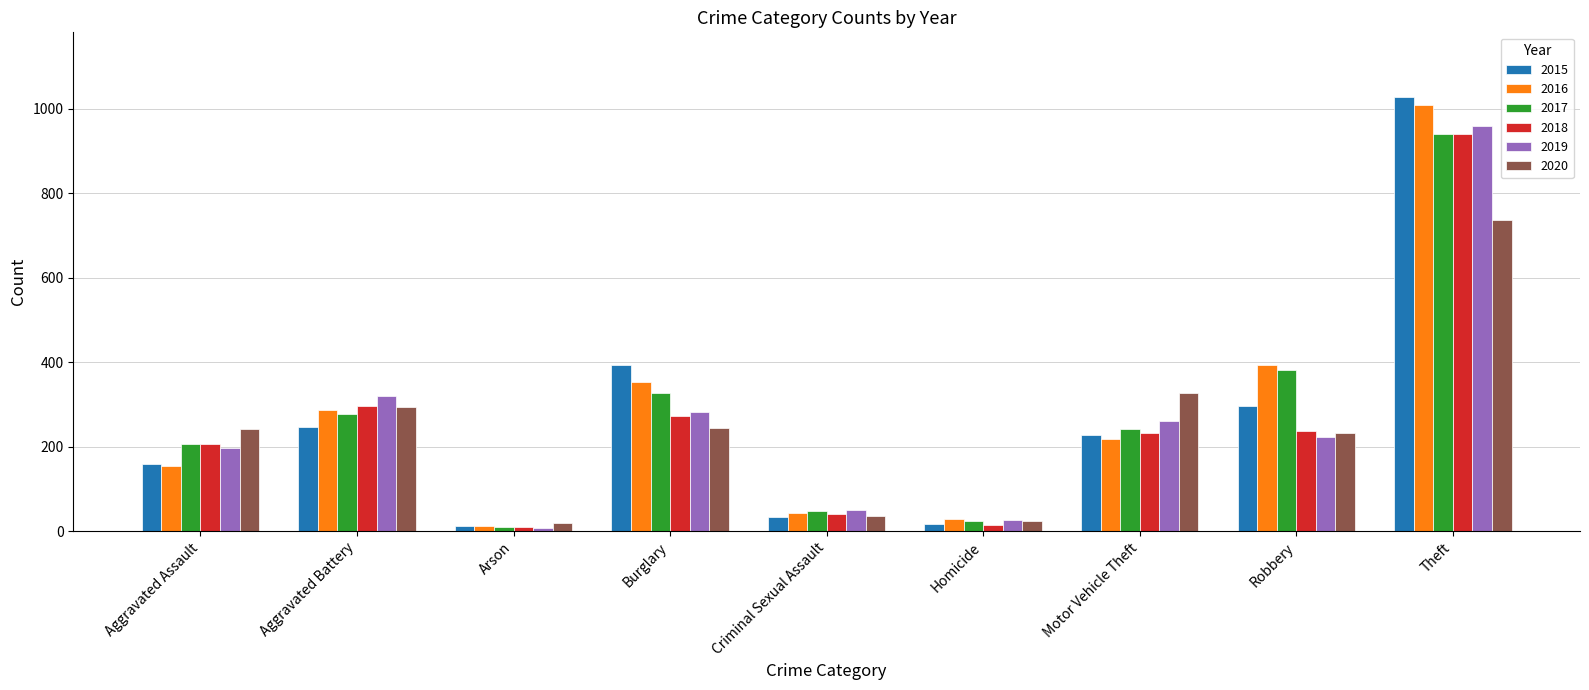

Is the value of 2015 at Arson greater than the value of 2018 at Motor Vehicle Theft?

No